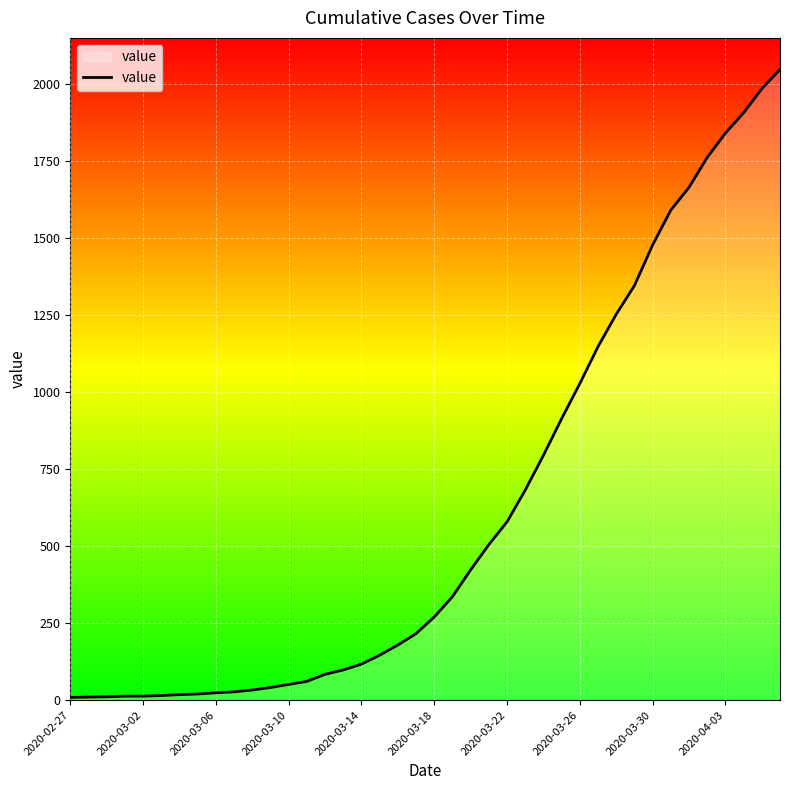

What is the maximum value shown in the chart?

2048